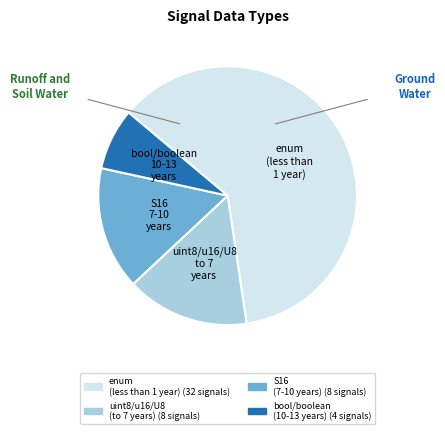

How many slices are in this pie chart?

4